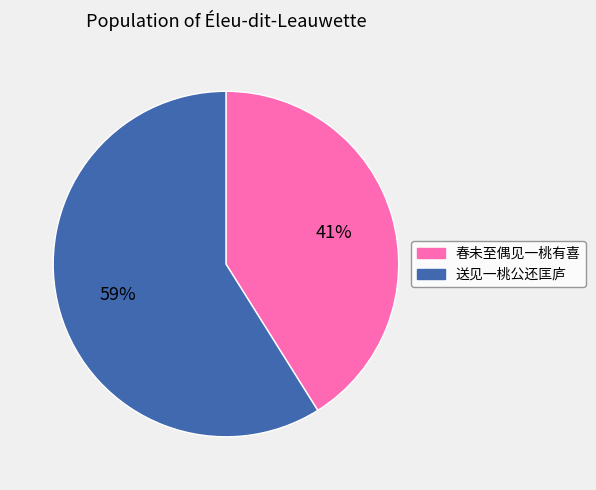

Do 送见一桃公还匡庐 and 春未至偶见一桃有喜 together represent more than half of the pie?

Yes